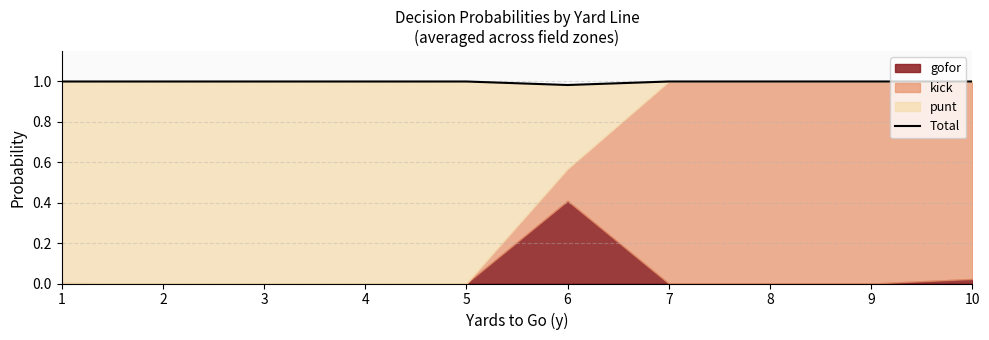

Where is the data nearest to the value 0?

6